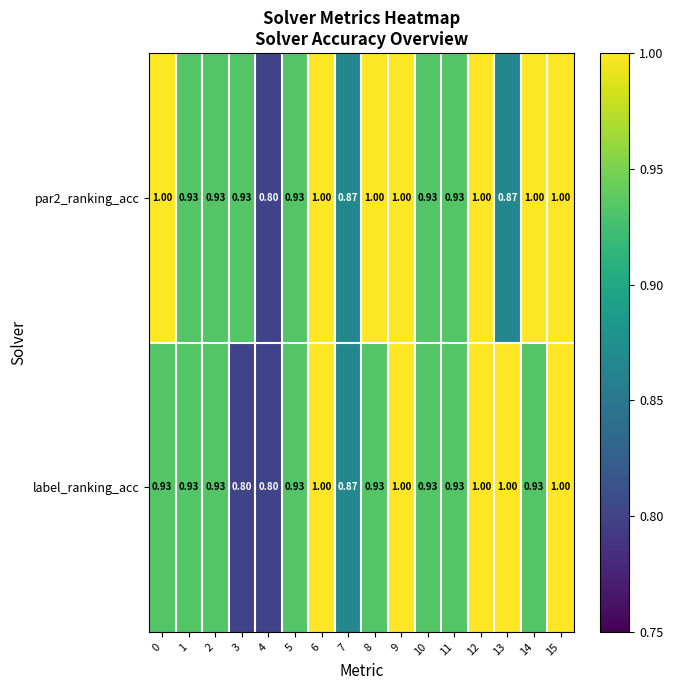

Rank the series by their average value, from lowest to highest.

label_ranking_acc, par2_ranking_acc